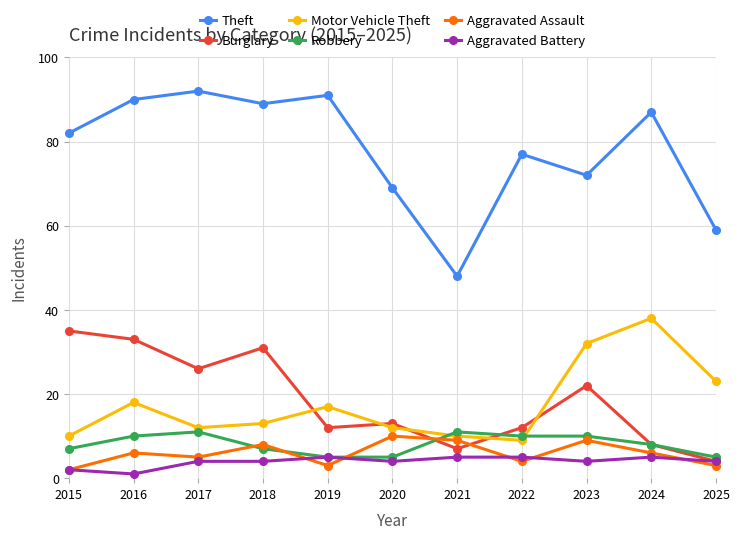

Is it true that Robbery equals 10 at 2022?

True